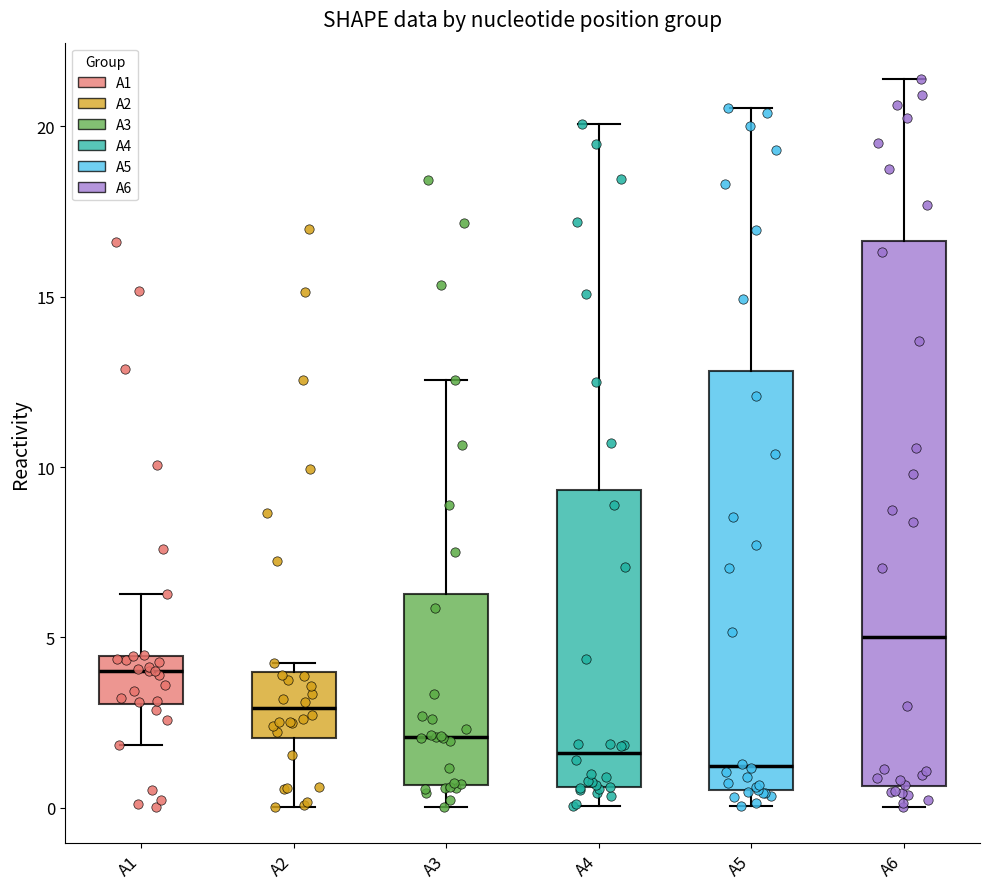

Reading left to right, read every box against the y-axis: the position of its median line, the range the box covers, and the ends of its whiskers. The values are not printed on the chart, so give them approximately, as read against the axis.

A1: median 4.0, box 3.0 to 4.5, whiskers 2.0 to 6.5
A2: median 3.0, box 2.0 to 4.0, whiskers 0.0 to 4.5
A3: median 2.0, box 0.5 to 6.5, whiskers 0.0 to 12.5
A4: median 1.5, box 0.5 to 9.5, whiskers 0.0 to 20.0
A5: median 1.0, box 0.5 to 13.0, whiskers 0.0 to 20.5
A6: median 5.0, box 0.5 to 16.5, whiskers 0.0 to 21.5